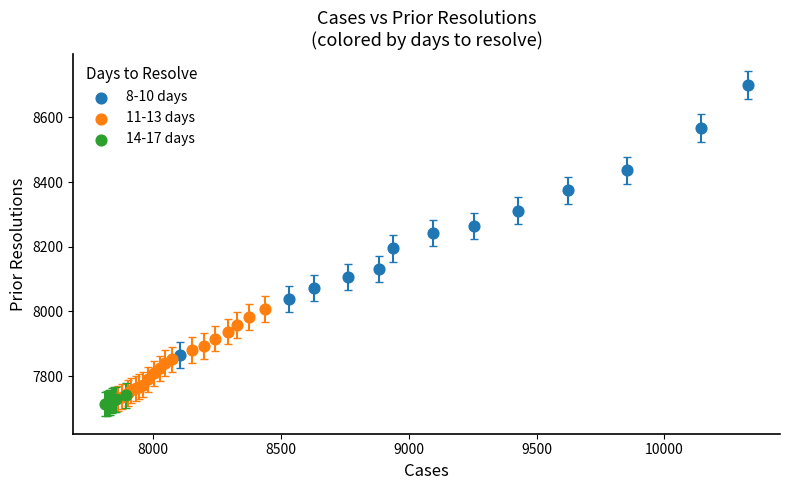

Which series has the widest spread of Y values?

8-10 days